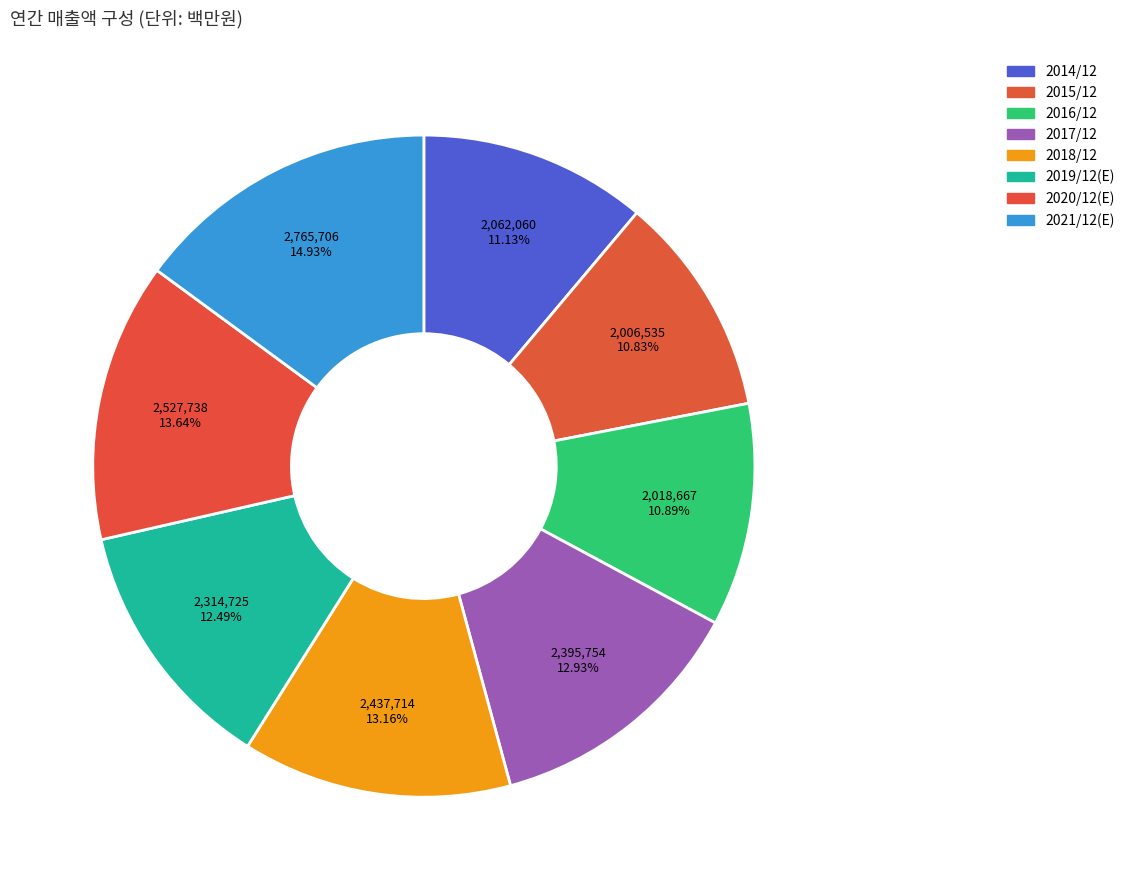

What is the change in value from 2016/12 to 2021/12(E)?

+747039